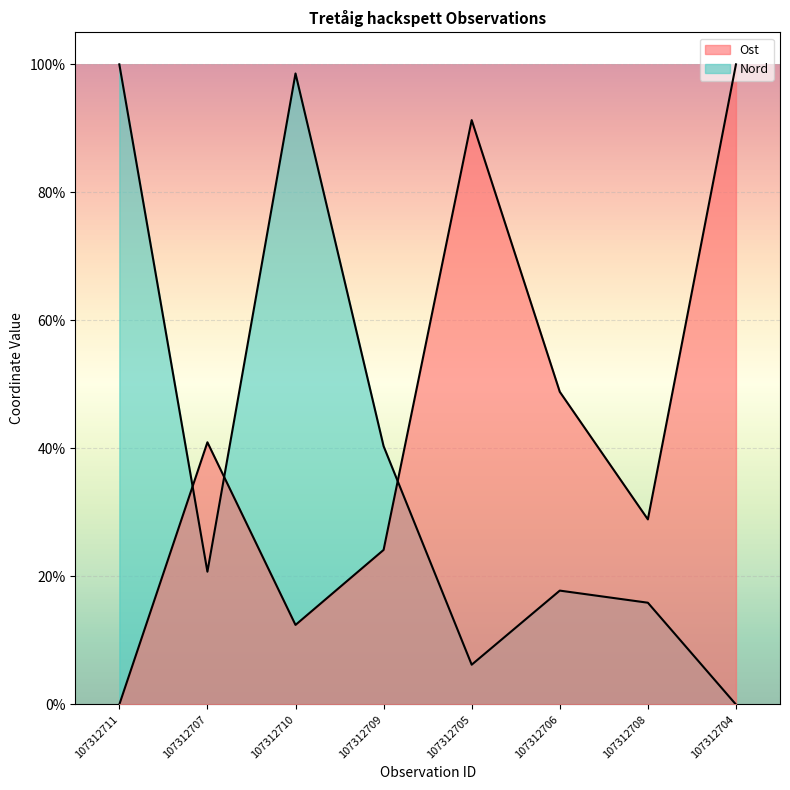

How many series are shown in this chart?

2